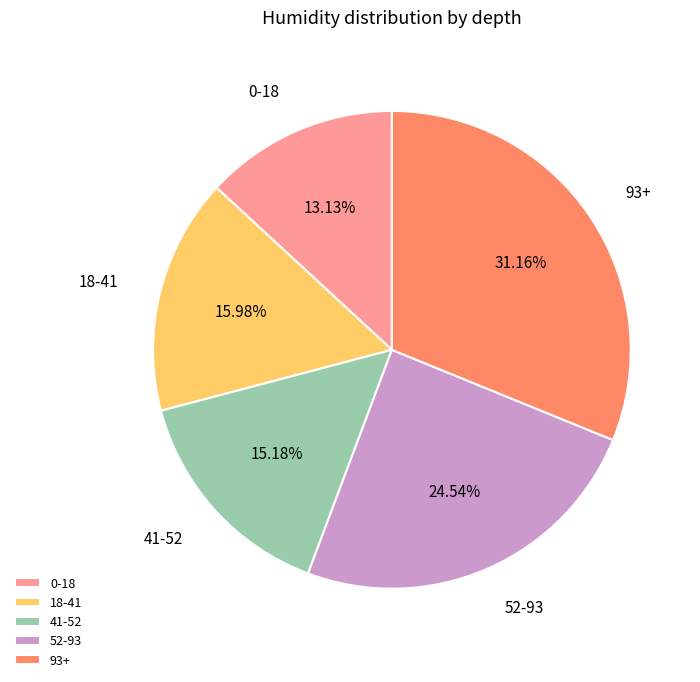

To the nearest percent, what portion does 18-41 represent?

16%